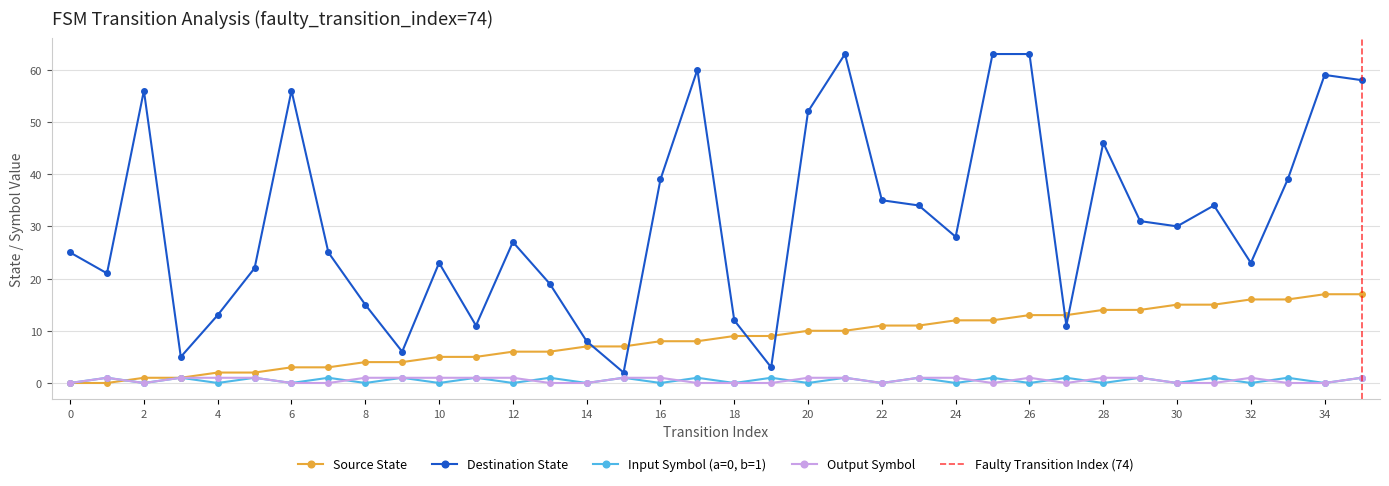

Which series has the largest range (max minus min)?

destination_state